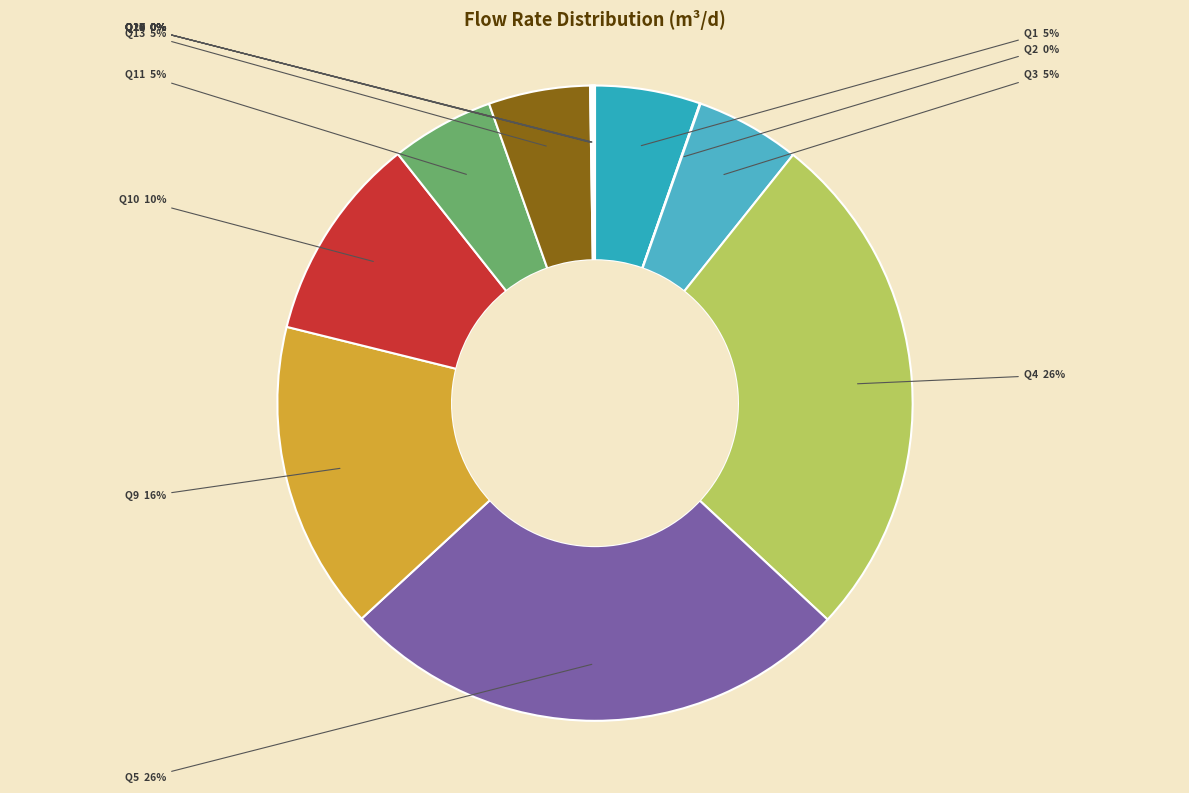

Do Q1 and Q10 together represent more than half of the pie?

No